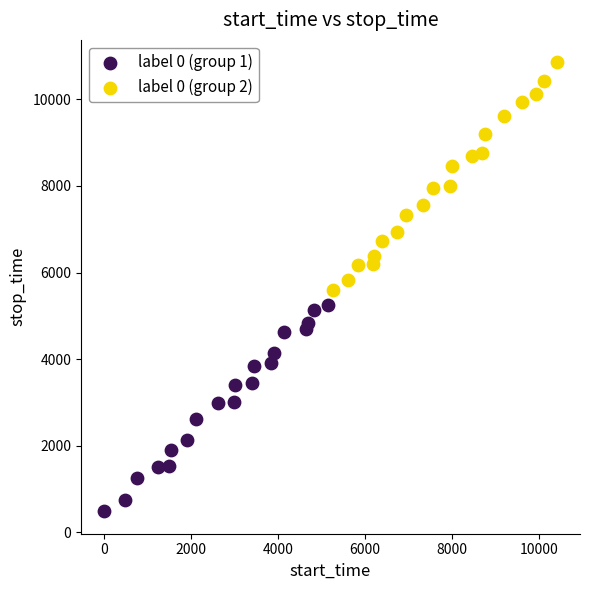

Which series has the widest spread of Y values?

label 0 (group 2)